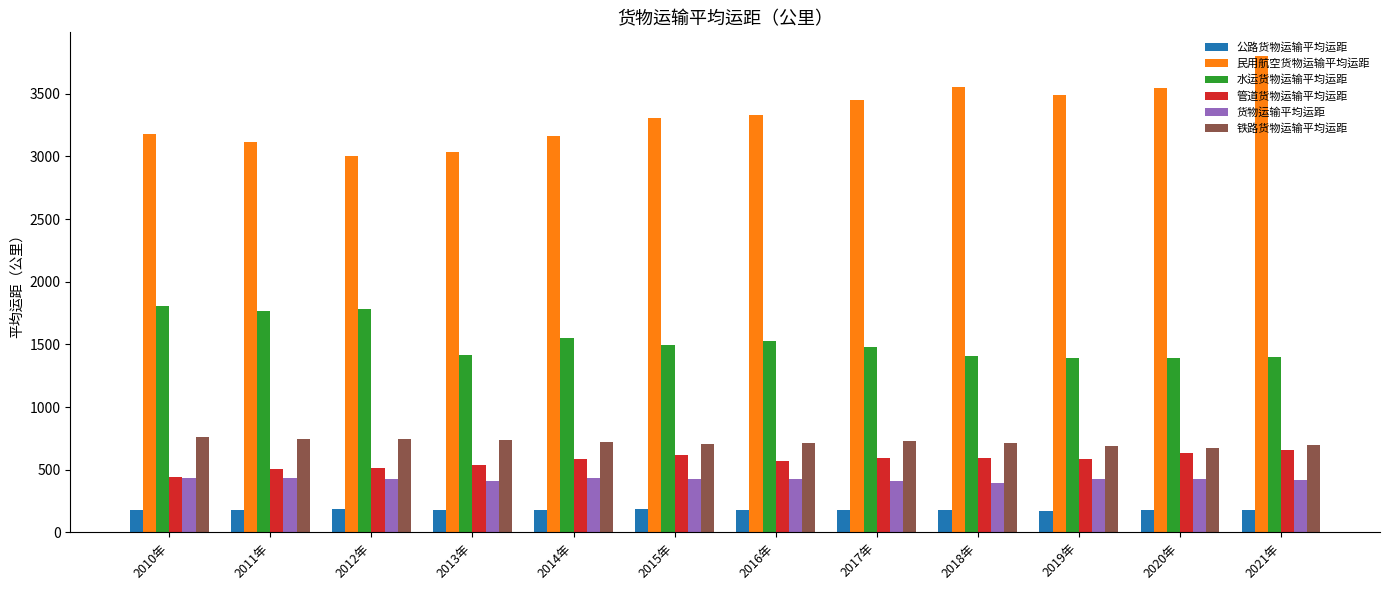

How many data points does each series have?

12